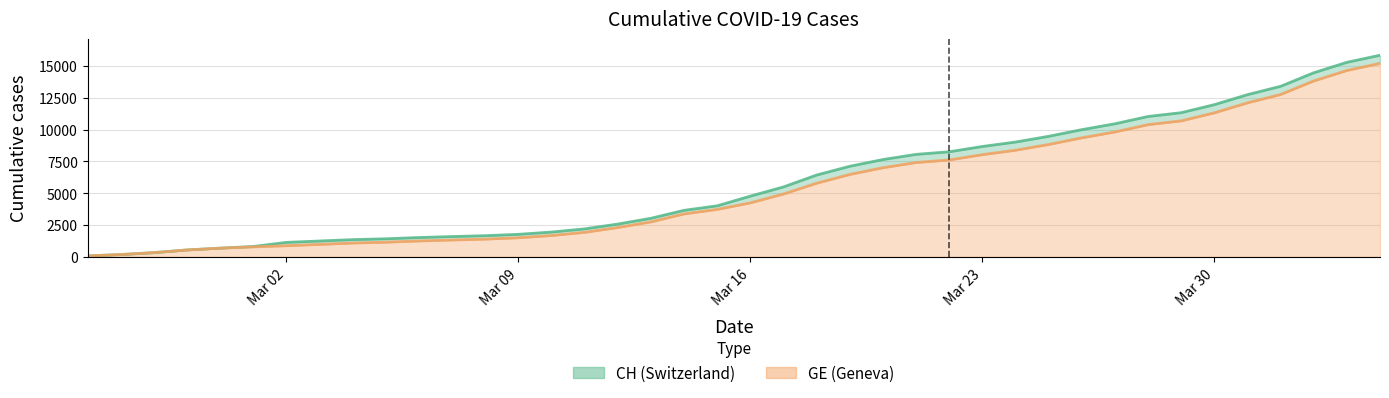

Which series has the largest total across all categories?

CH